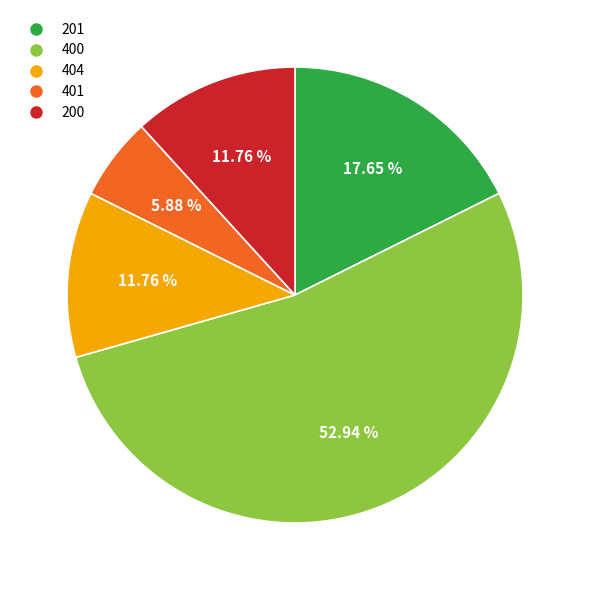

To the nearest percent, what is the difference between the largest and smallest slice percentages?

47%